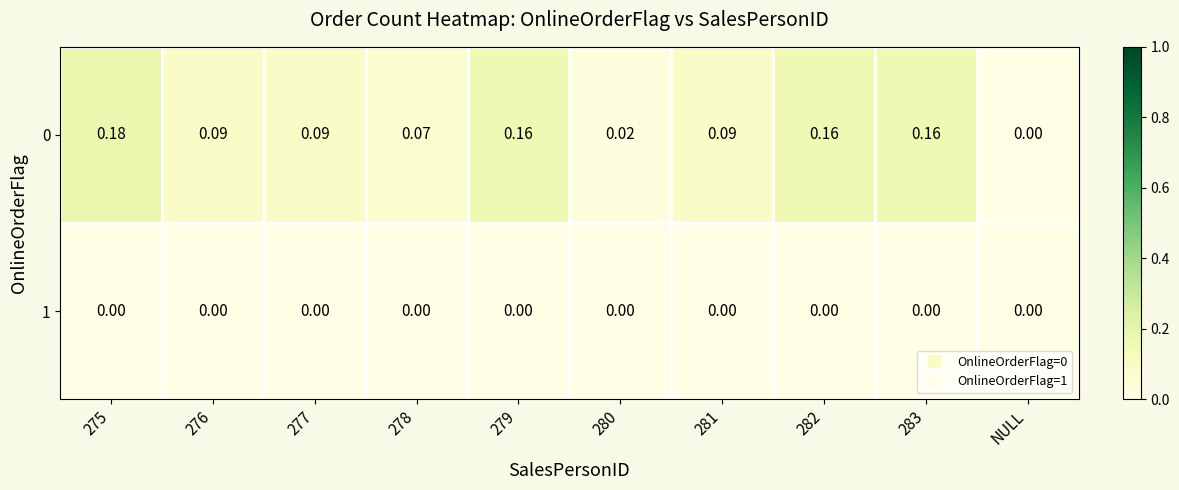

Count the number of categories in the chart.

10